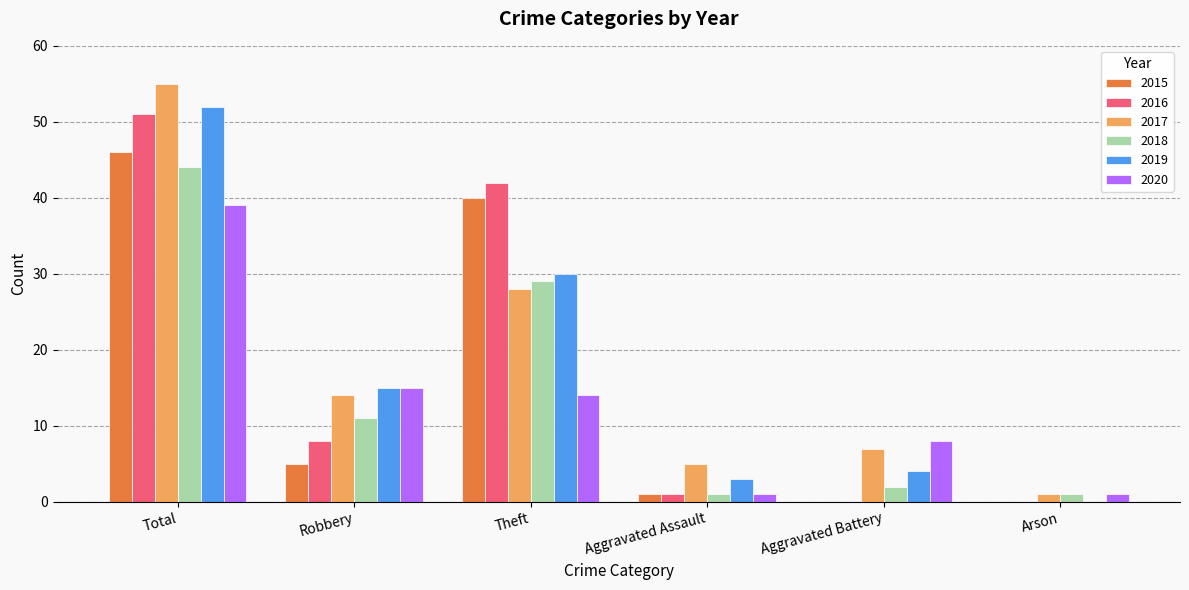

Which series has the largest total across all categories?

2017